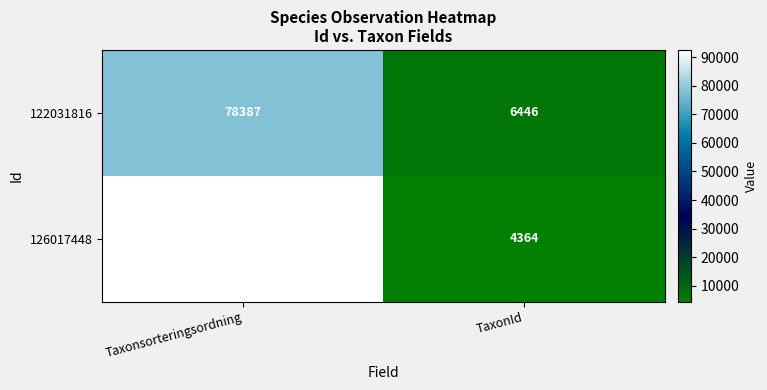

List the labels in order of 126017448 value, smallest first.

TaxonId, Taxonsorteringsordning